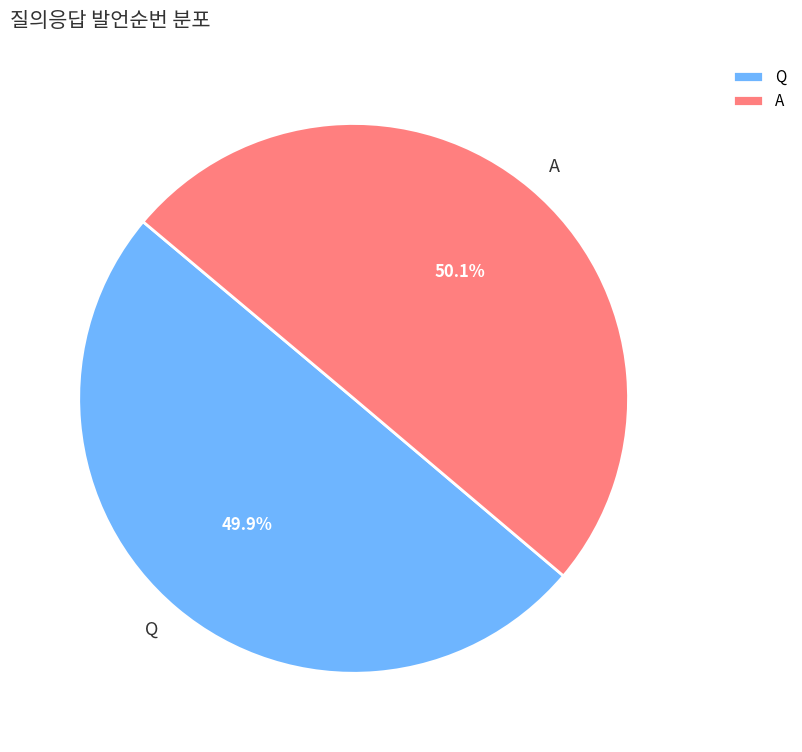

Is there any slice that represents more than half of the pie?

Yes